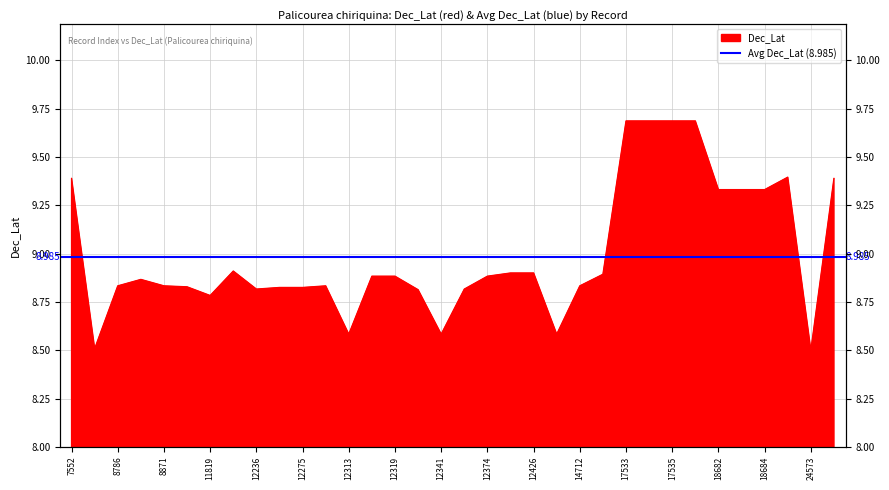

True or false: the data has more than 0 interior local peaks.

True